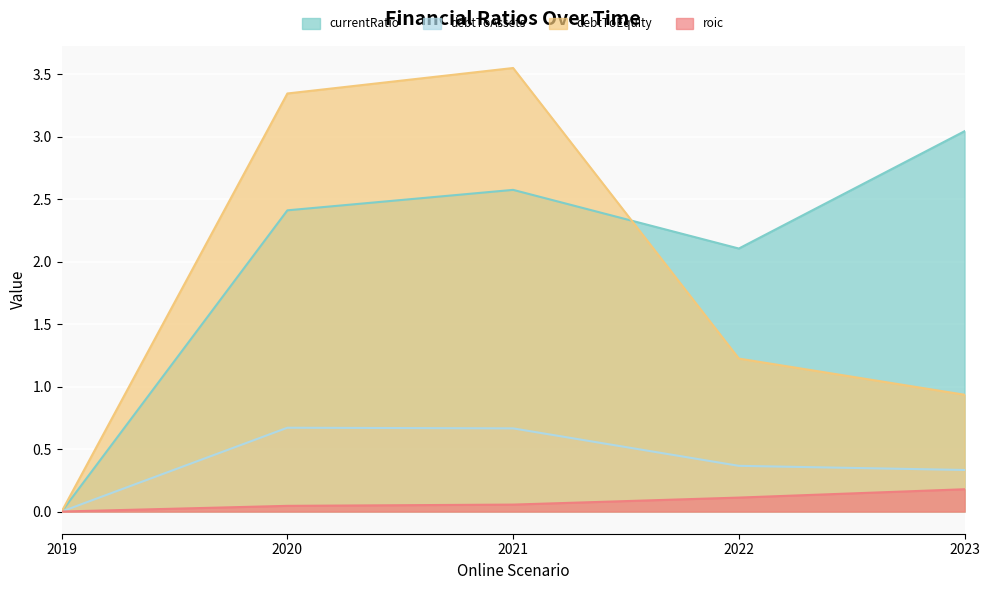

Which category has the highest value across all series?

2021